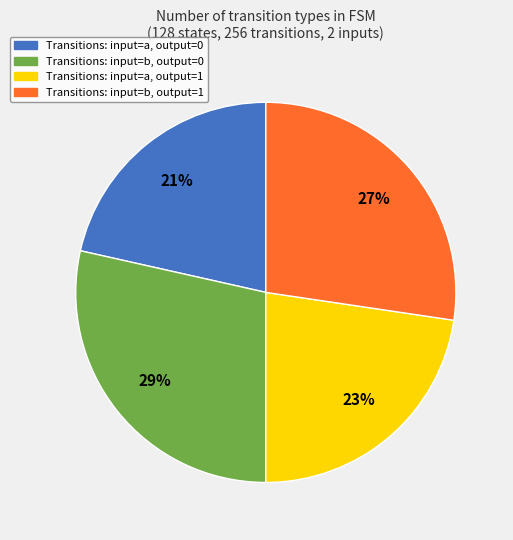

Does any single category account for the majority?

No